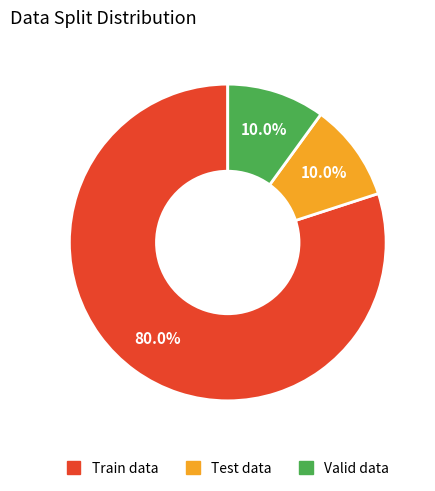

How many slices are in this pie chart?

3